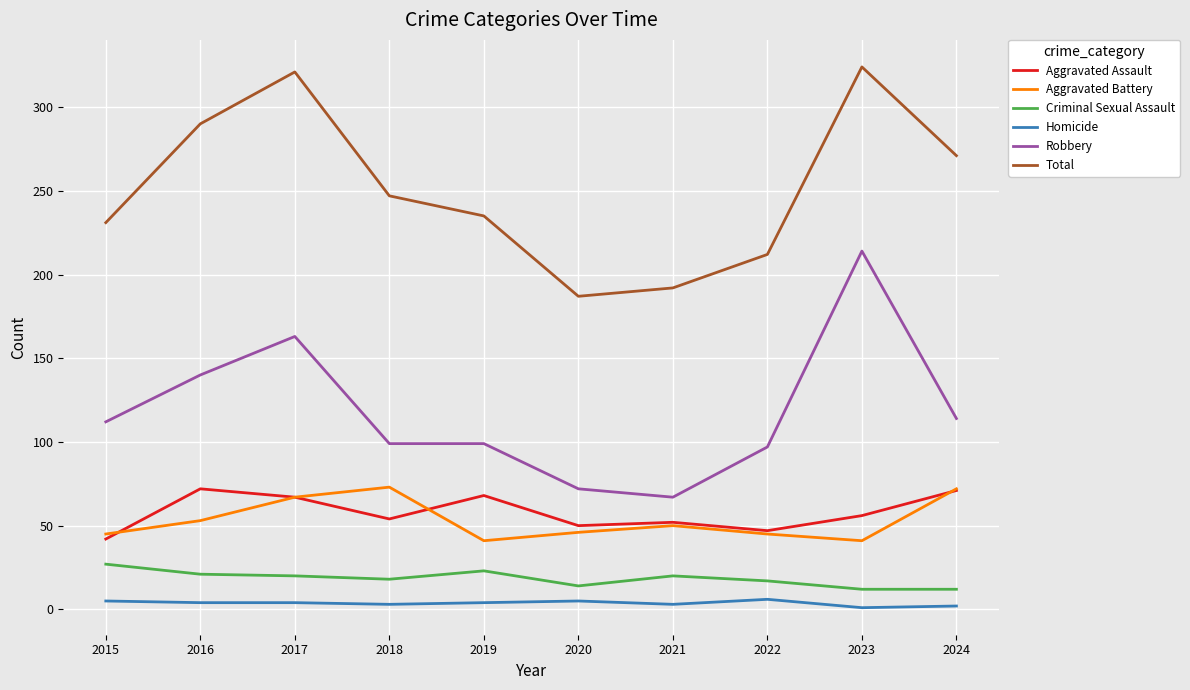

What is the average value of the Homicide series?

4